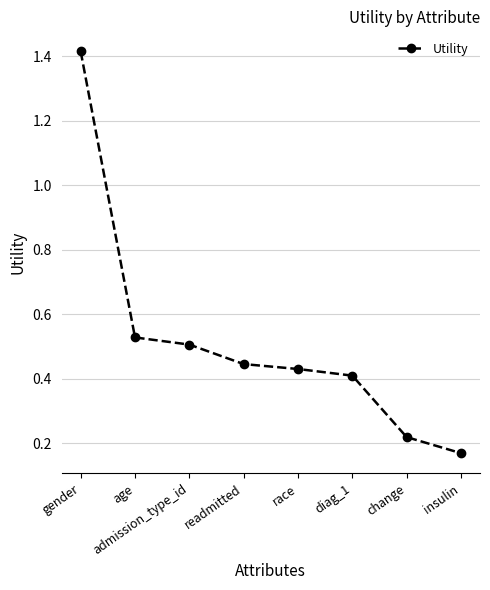

At which category does the chart reach its minimum across all series?

insulin